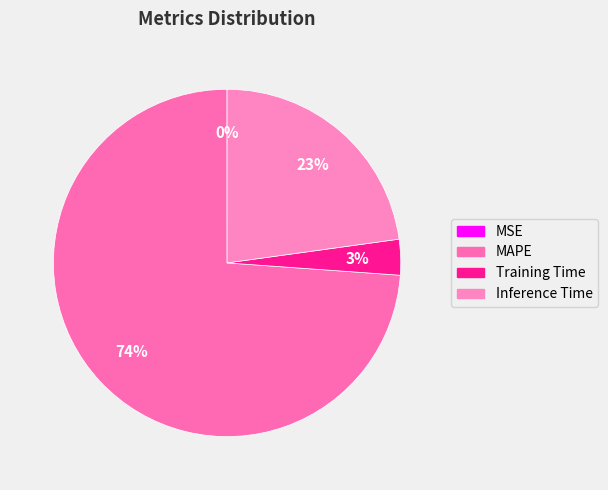

Does MAPE account for over 50% of the chart?

Yes